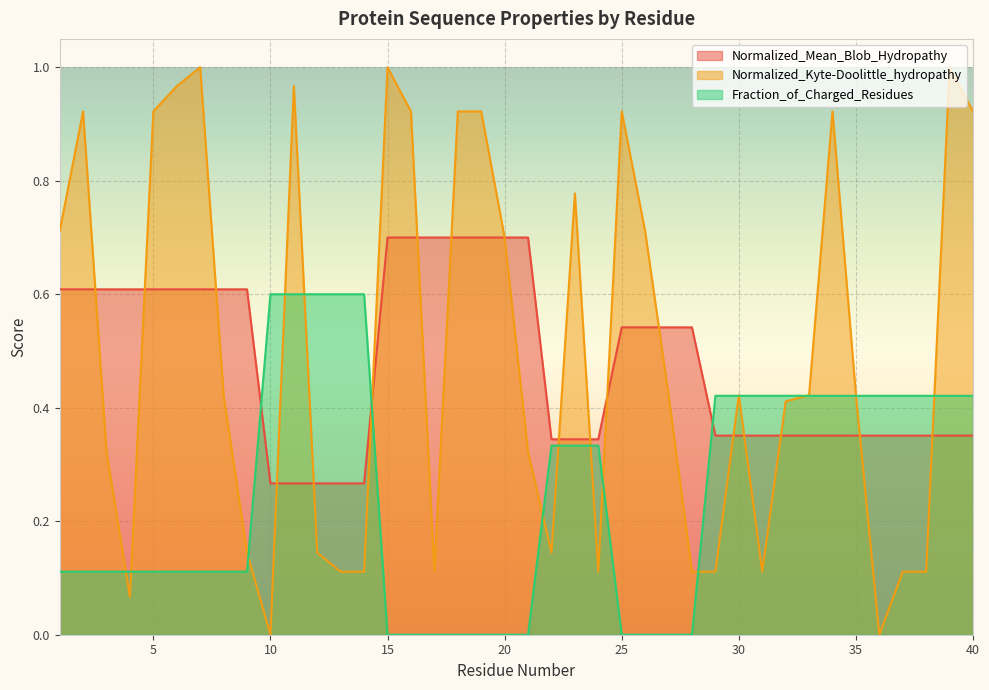

Which series has the largest range (max minus min)?

Normalized_Kyte-Doolittle_hydropathy